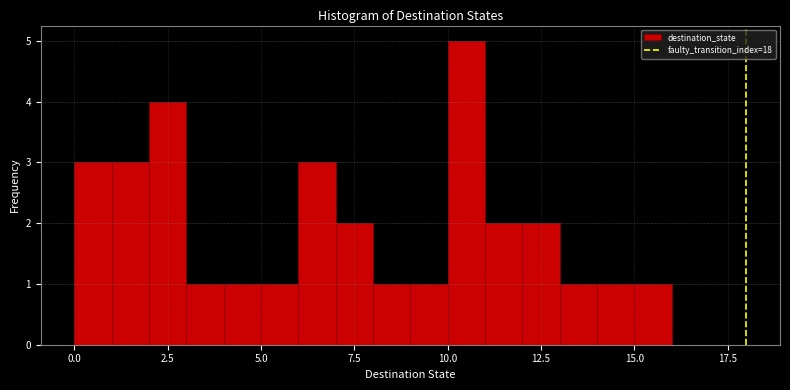

Read against the x-axis, roughly where is the centre of the tallest bar?

10.5